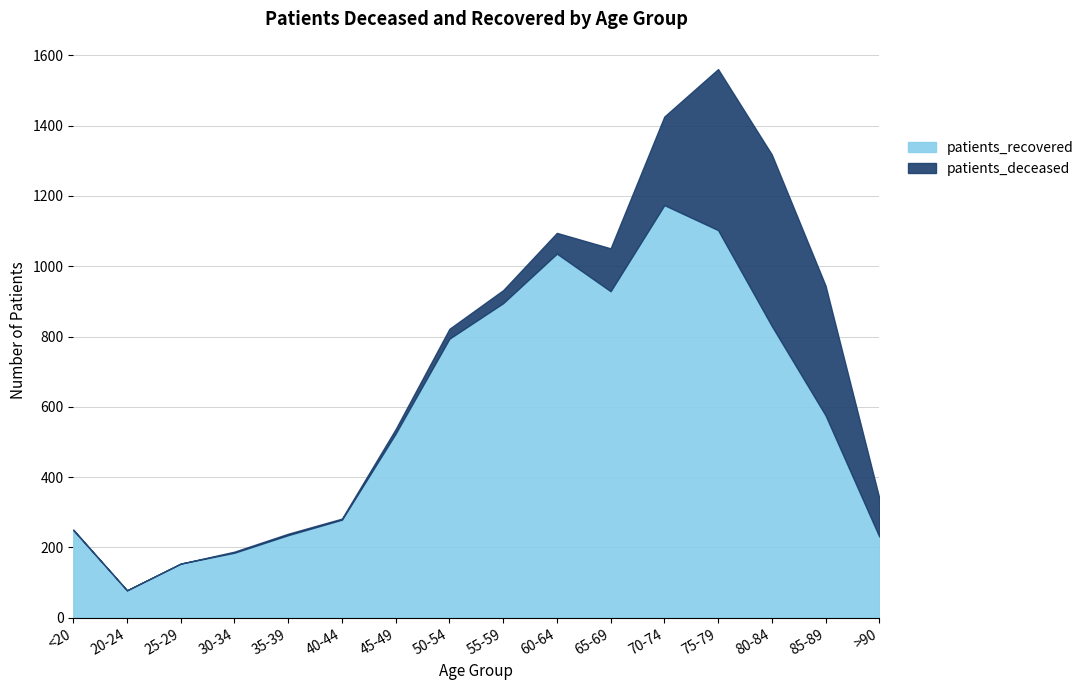

How many series are shown in this chart?

2